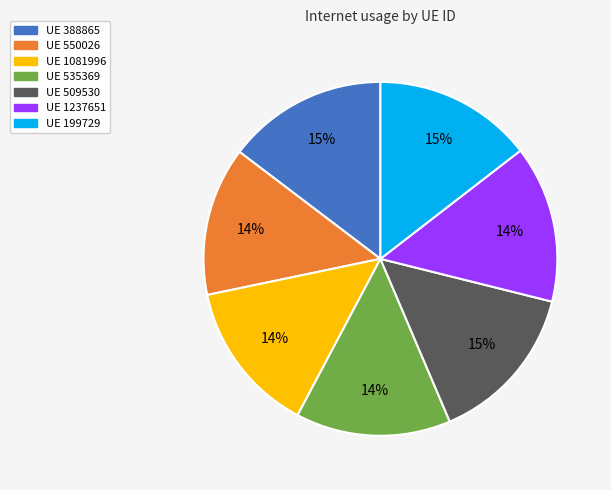

What is the ratio of the value at UE 388865 to the value at UE 199729?

1.0